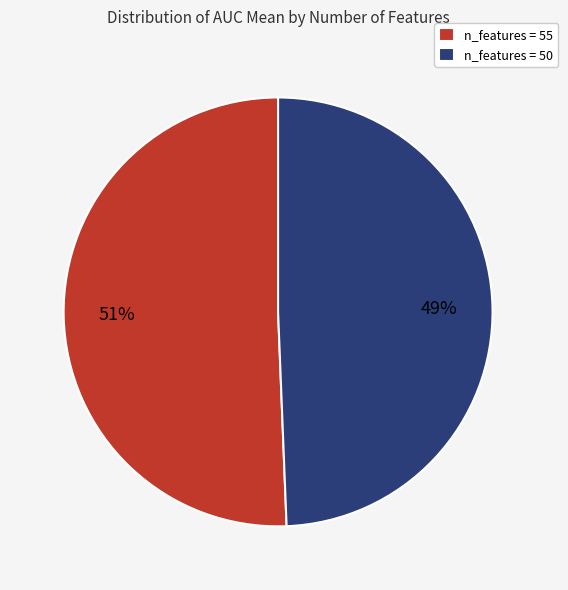

Is it true that n_features = 55 is 51% of the pie?

True